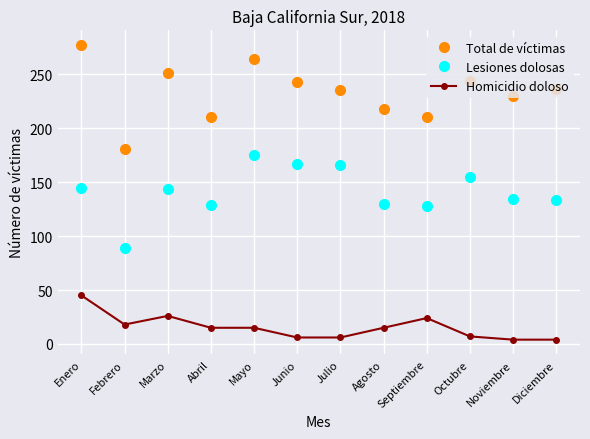

What is the value of the Homicidio doloso point at the 7th from the left?

6